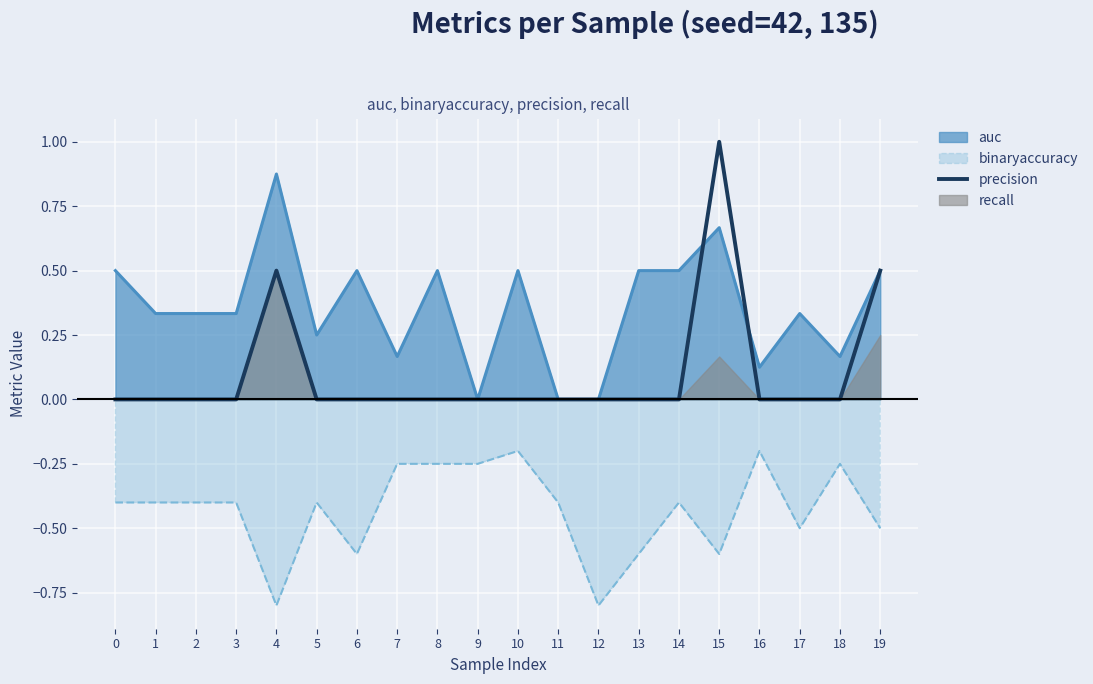

The chart shows a value of 0.0 at 2. True or false?

True